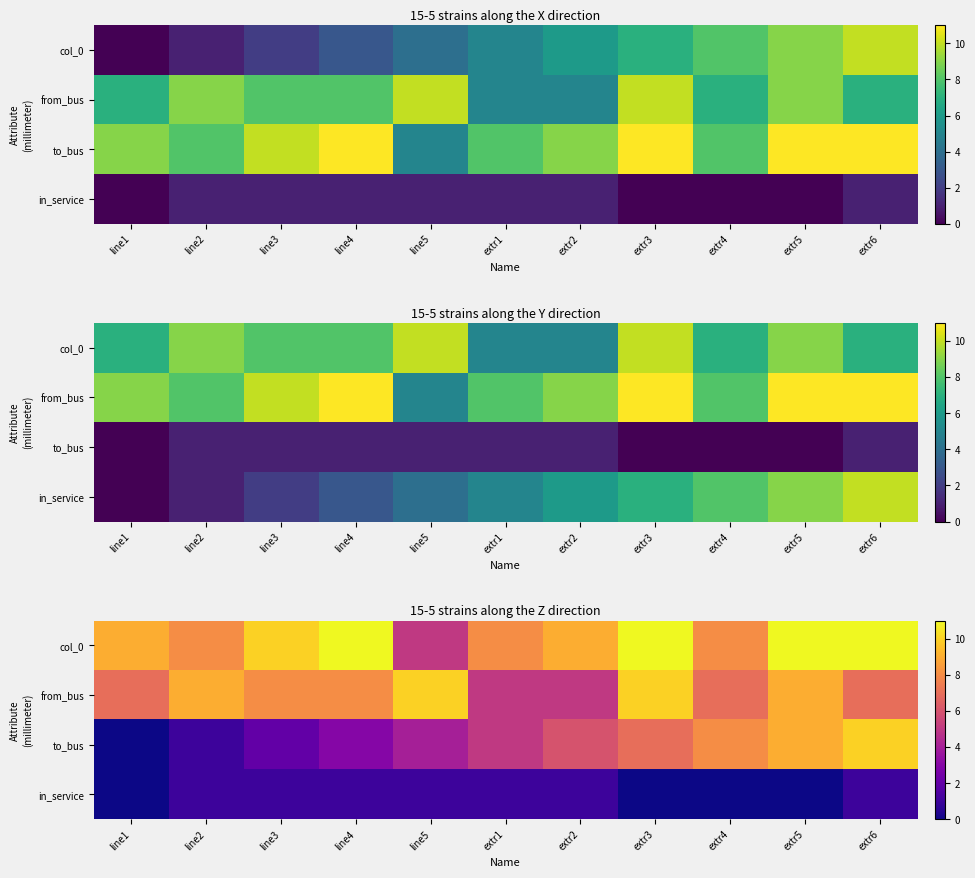

What is the maximum value shown in the chart?

11